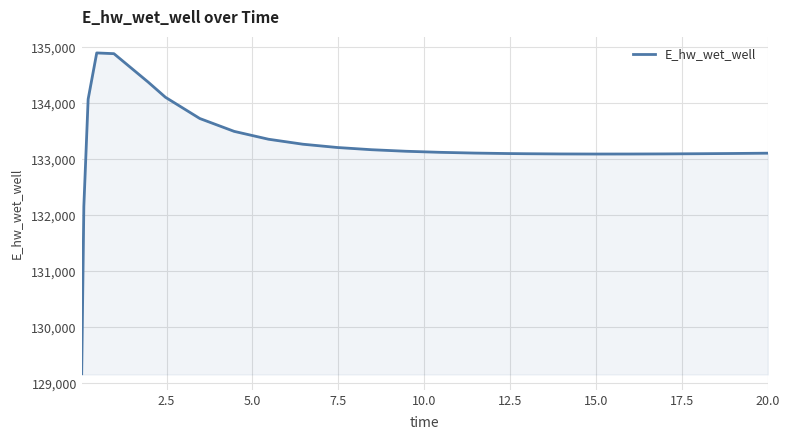

What is the maximum value shown in the chart?

134902.1